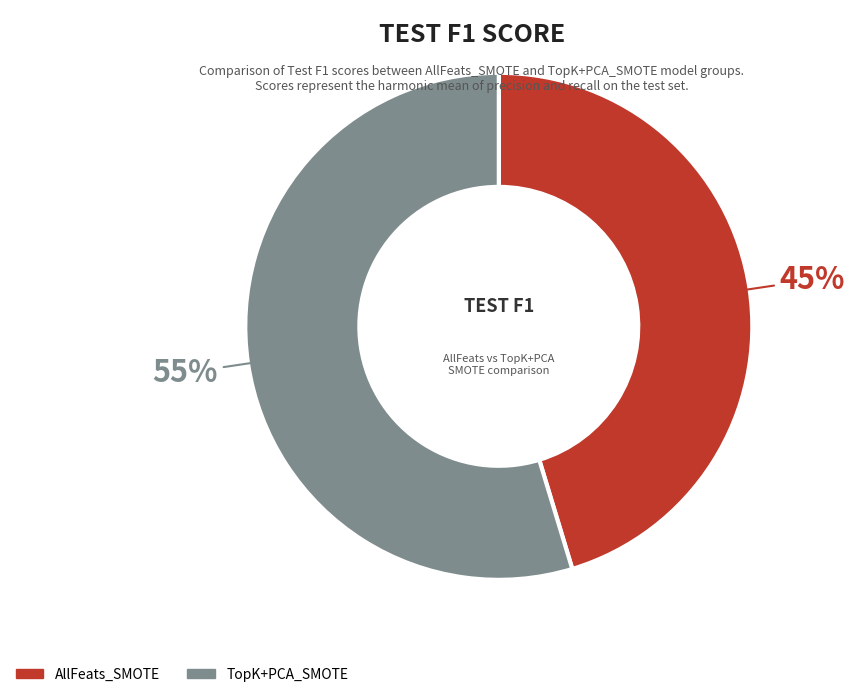

To the nearest percent, what is the average slice percentage?

50%